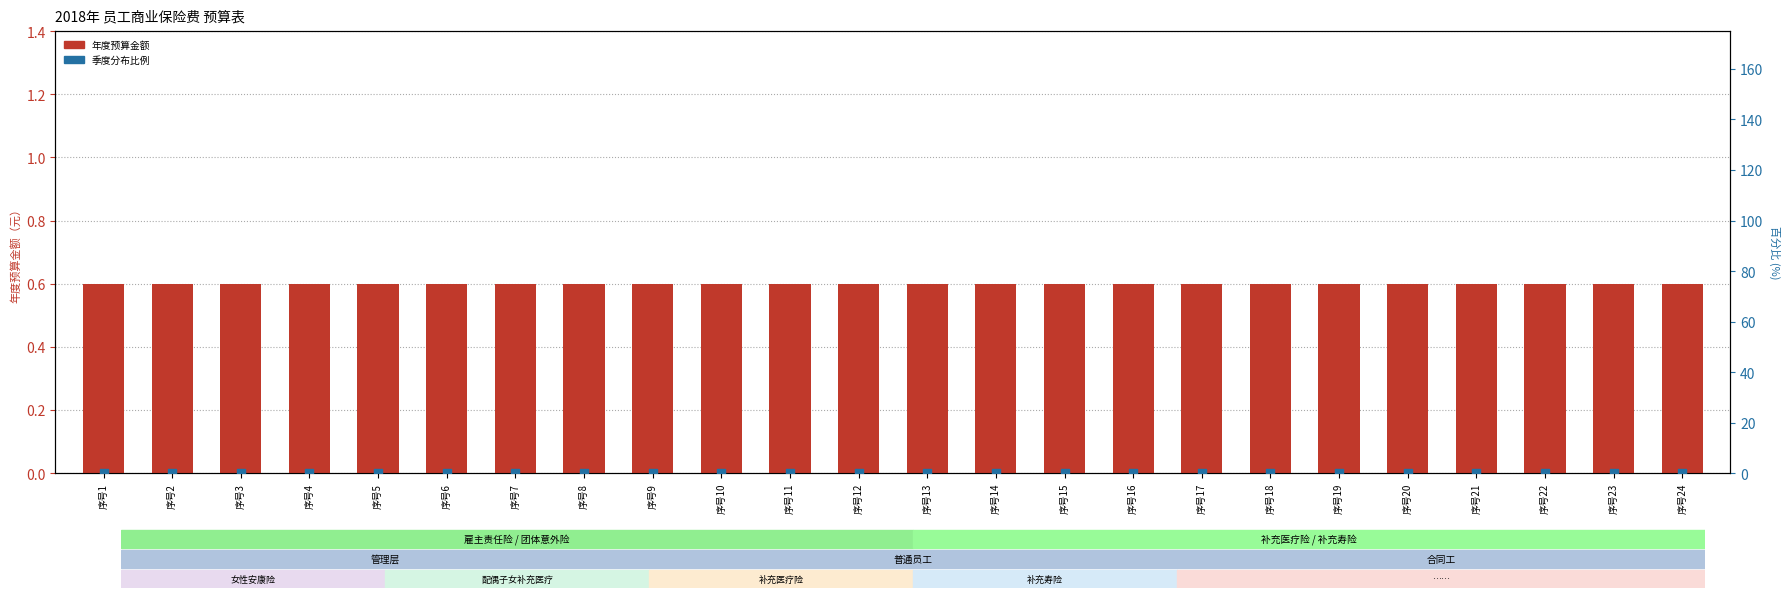

What is the total value across all series at 序号10?

0.6